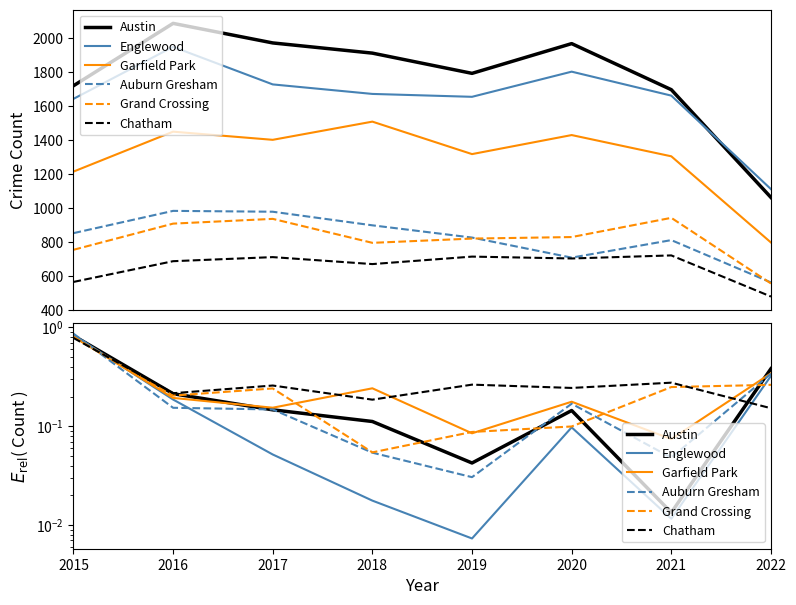

Which has a higher value, 2020 or 2016?

2016